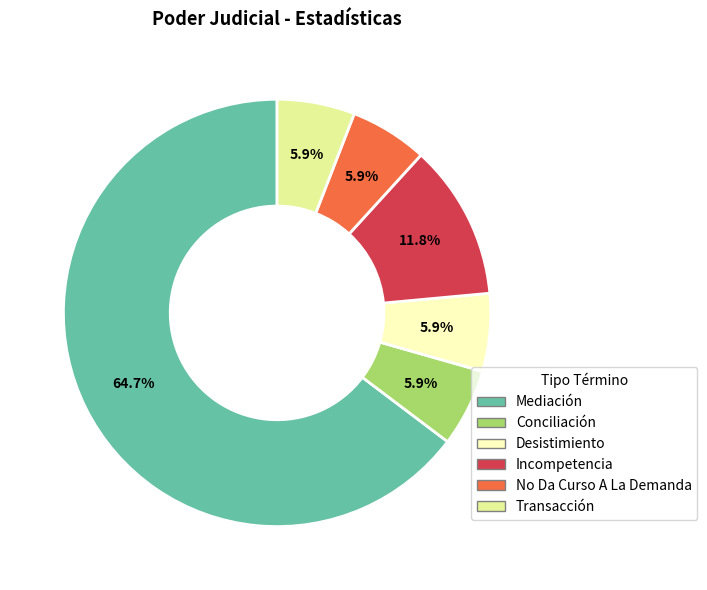

Which slice is the largest?

Mediación